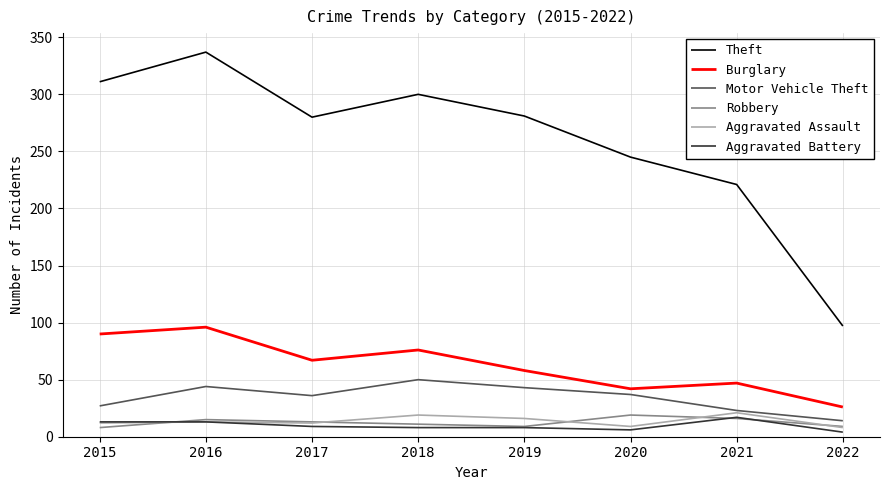

The value of Motor Vehicle Theft at 2015 is 40. True or false?

False